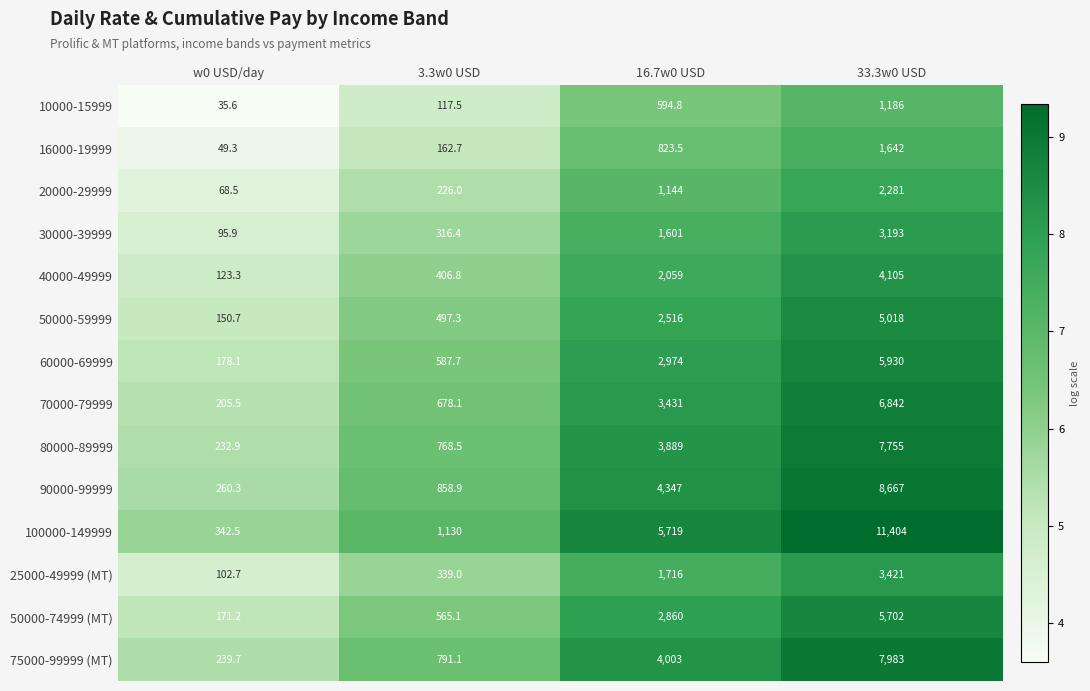

What is the difference between the maximum and minimum values in the 20000-29999 series?

2212.5